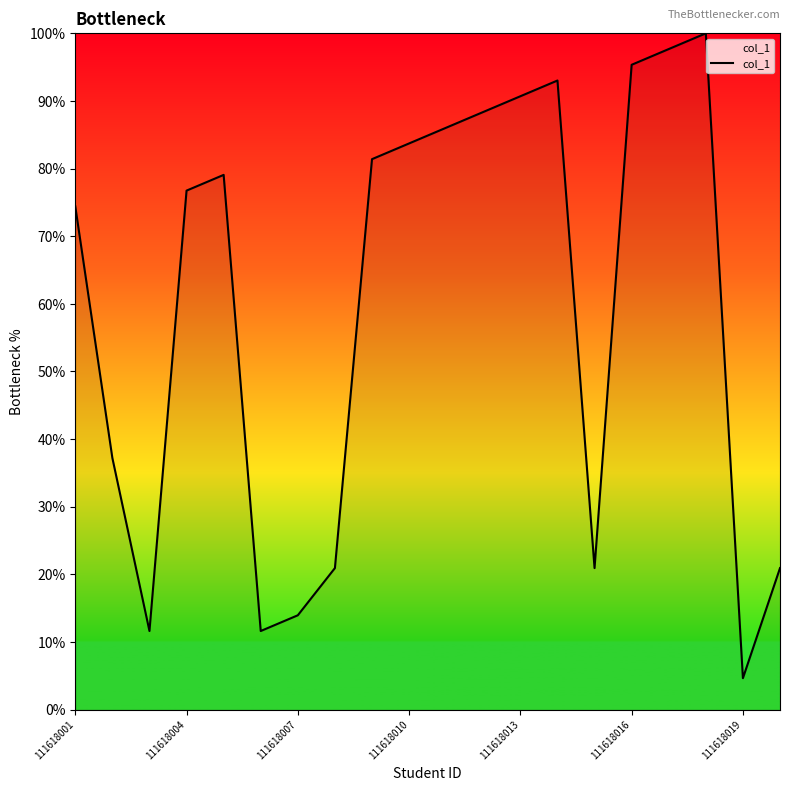

What is the minimum value shown in the chart?

4.7